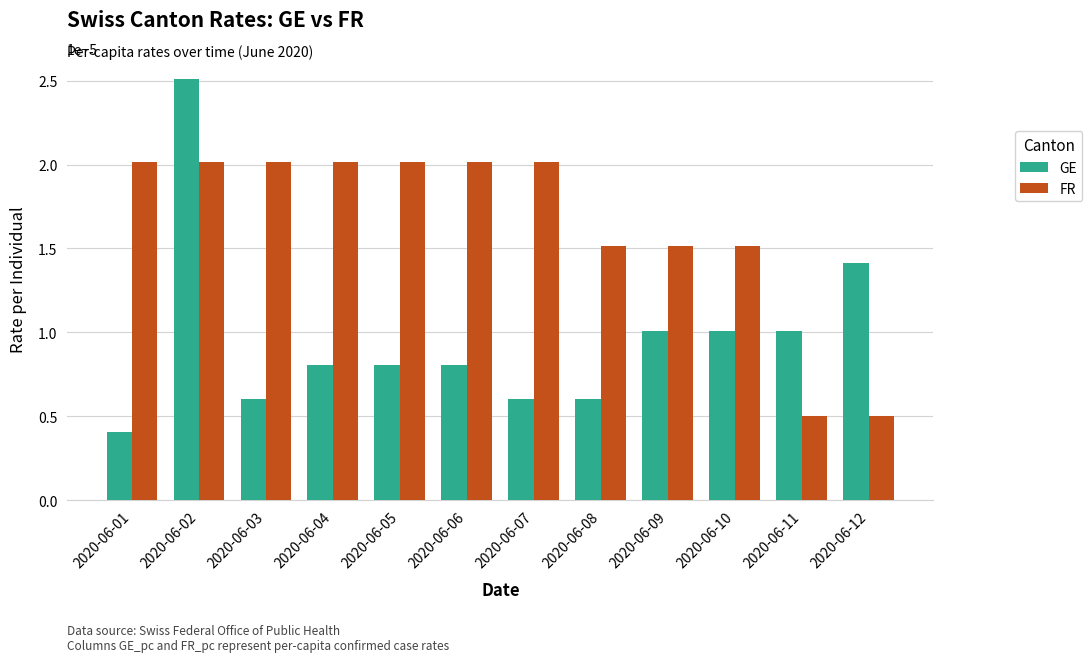

Which series has the largest total across all categories?

FR